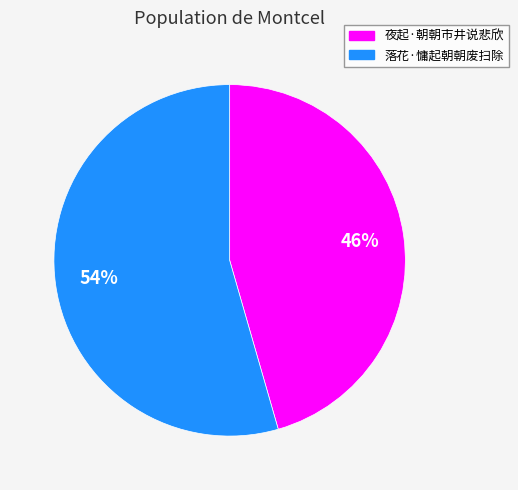

What percentage is the 落花·慵起朝朝废扫除 slice, to the nearest percent?

54%